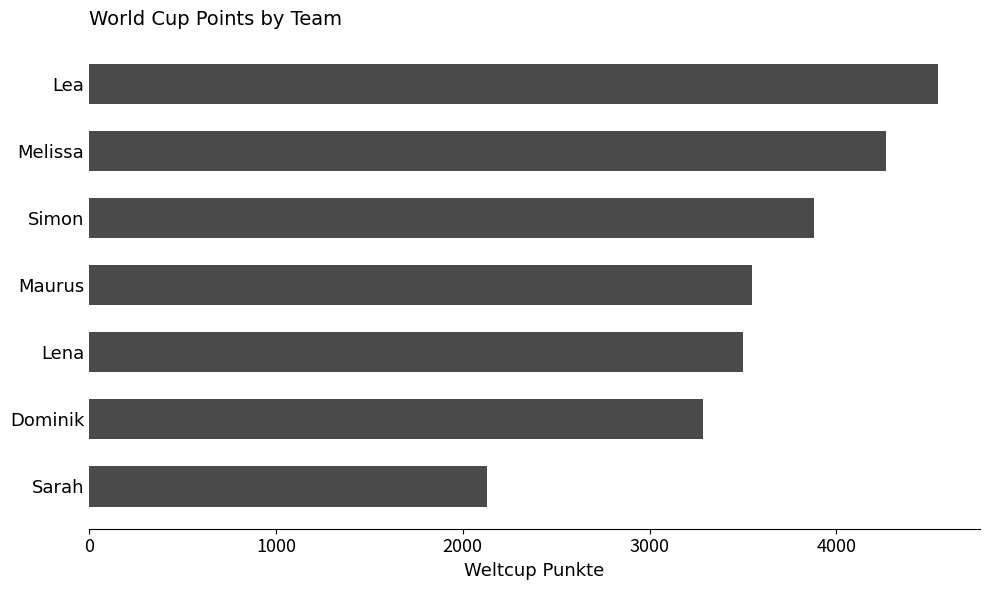

What is the ratio of the value at Lena to the value at Sarah?

1.6